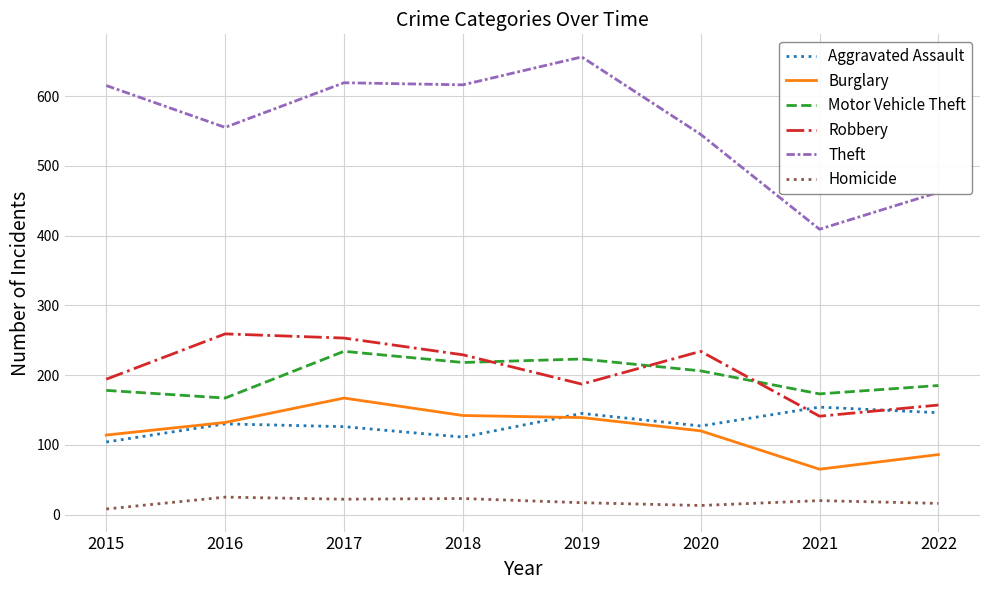

Where is the first local minimum for Robbery?

2019